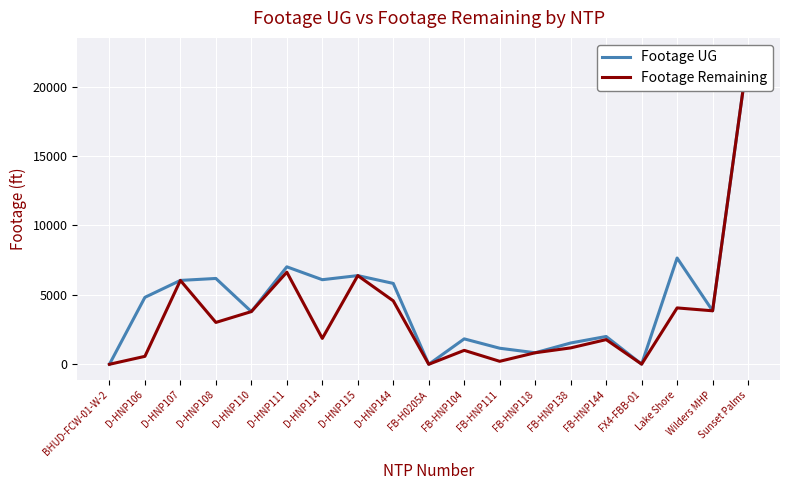

Is the value of Footage UG at FB-HNP118 greater than the value of Footage Remaining at D-HNP114?

No